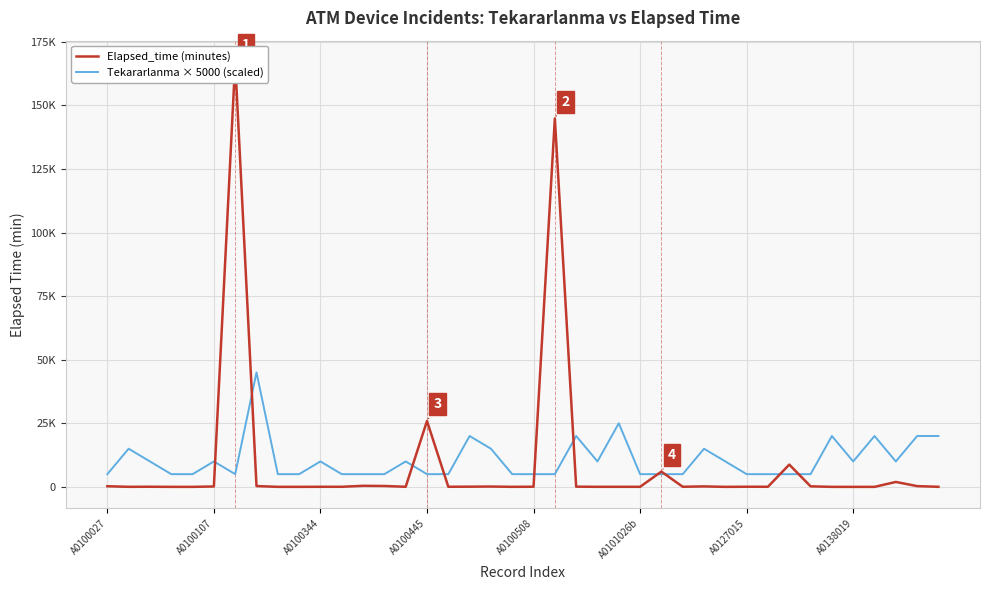

Which series has the largest range (max minus min)?

Elapsed_time (minutes)